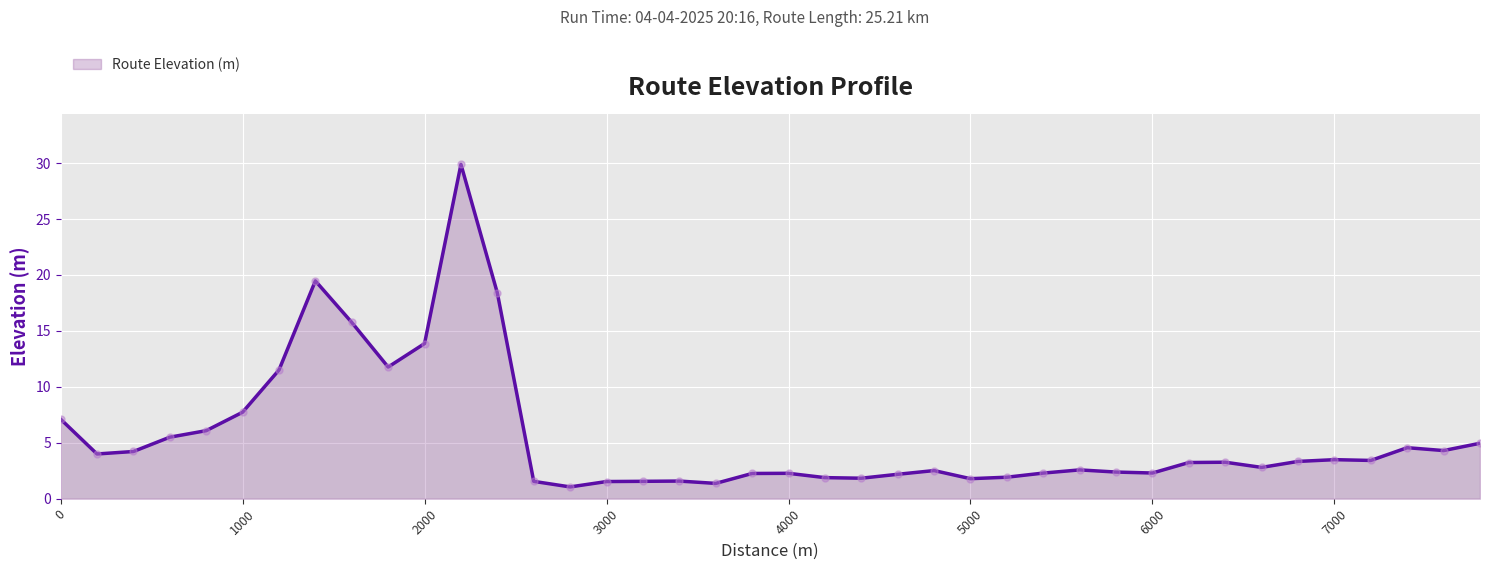

What is the smallest value displayed?

1.1